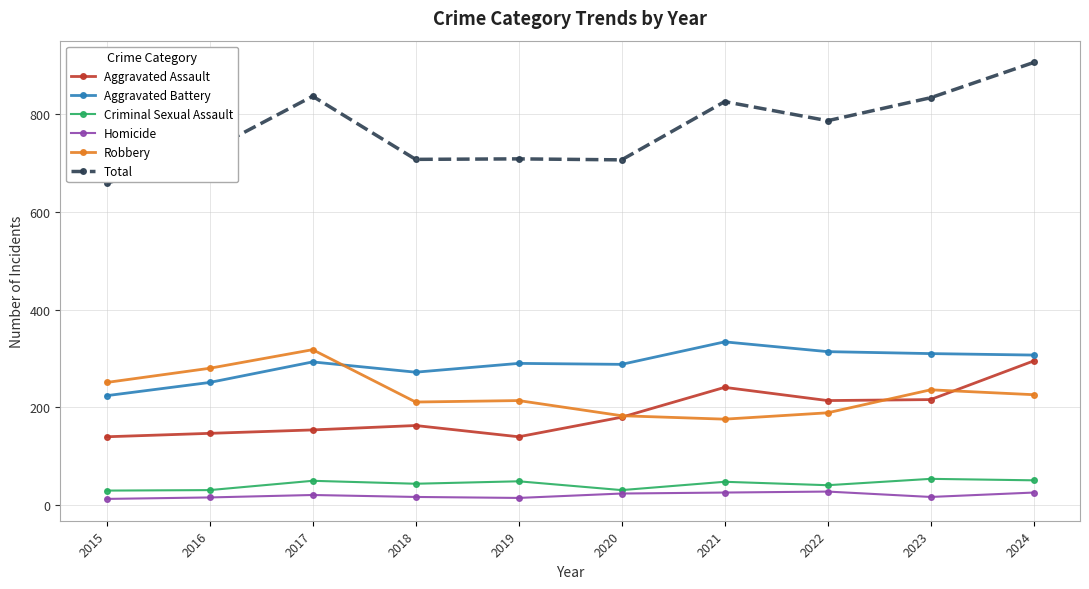

Which series has the widest spread of values?

Total